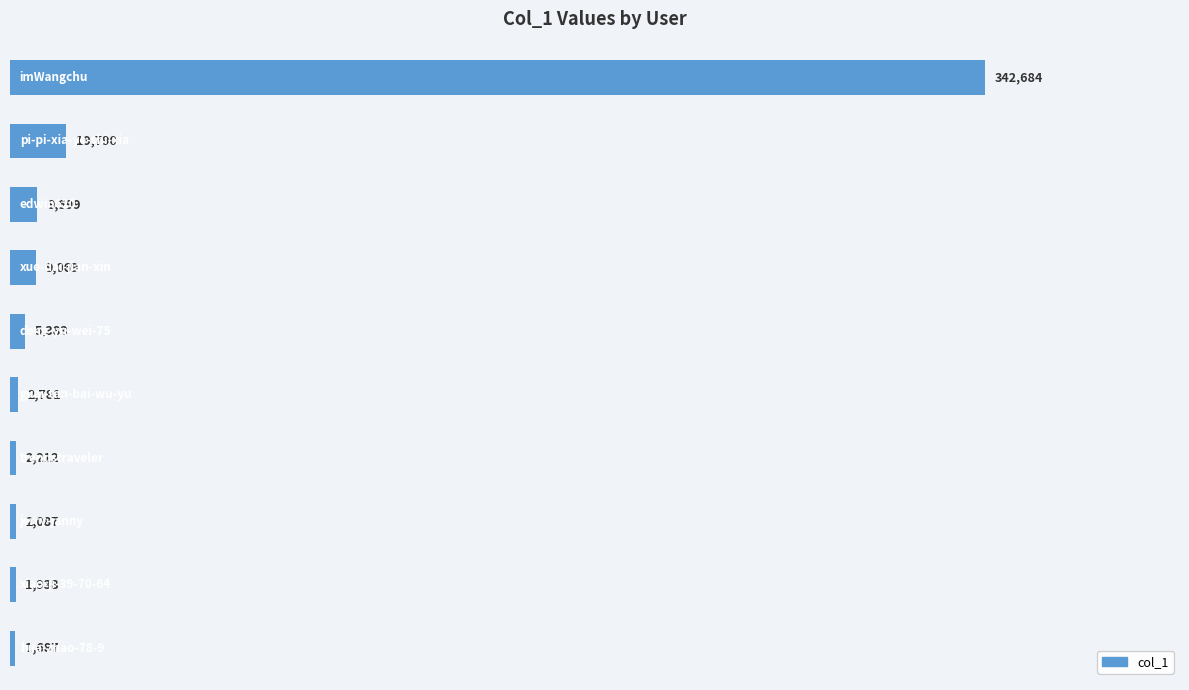

How many series are shown in this chart?

1